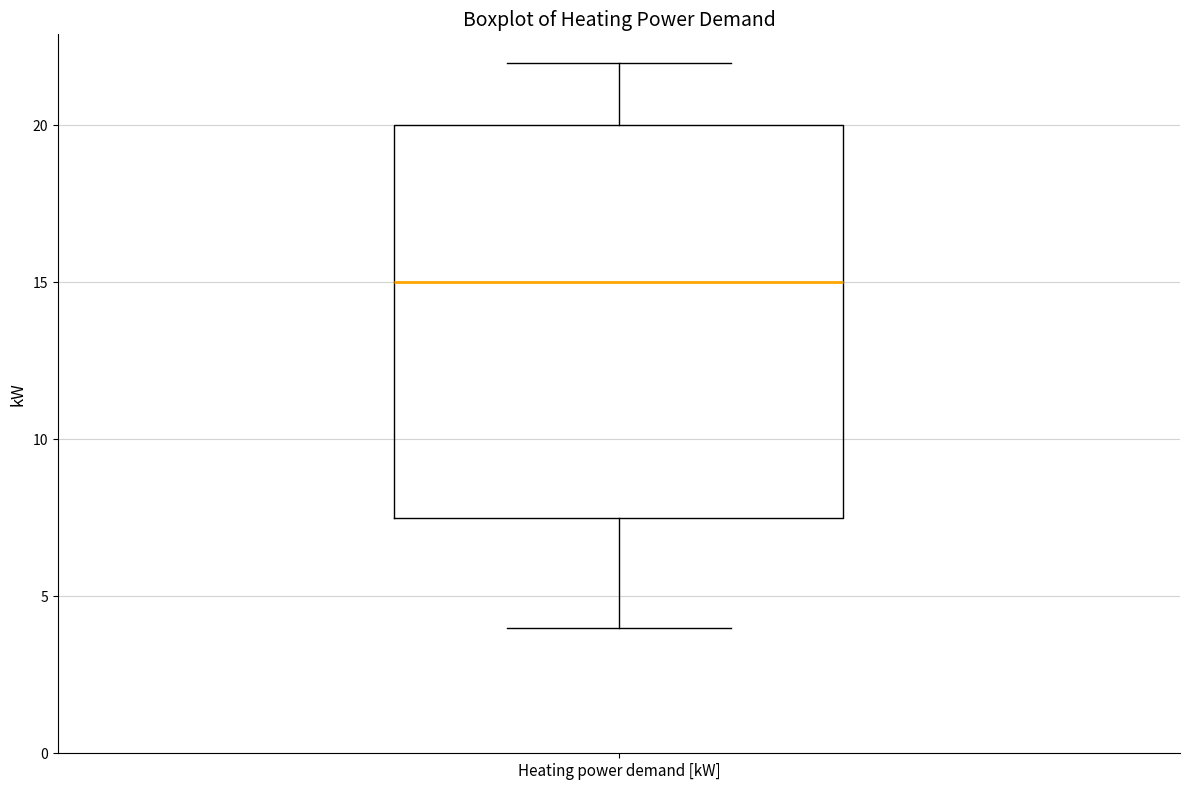

Read this box plot against the y-axis: the position of the median line, the range covered by the box, and the ends of both whiskers. The values are not printed on the chart, so give them approximately, as read against the axis.

median 15.0, box 7.5 to 20.0, whiskers 4.0 to 22.0